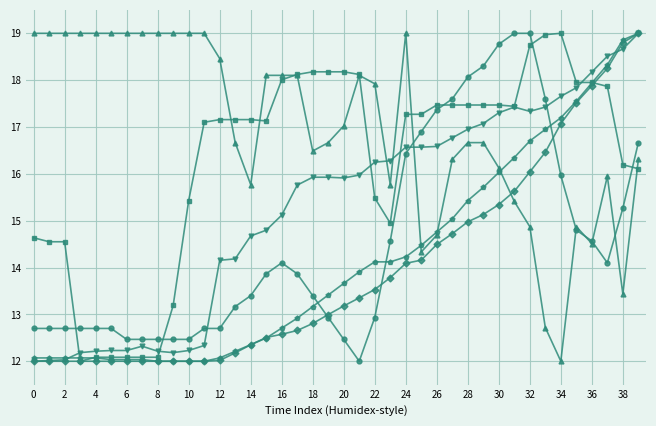

What is the smallest value displayed?

12.0